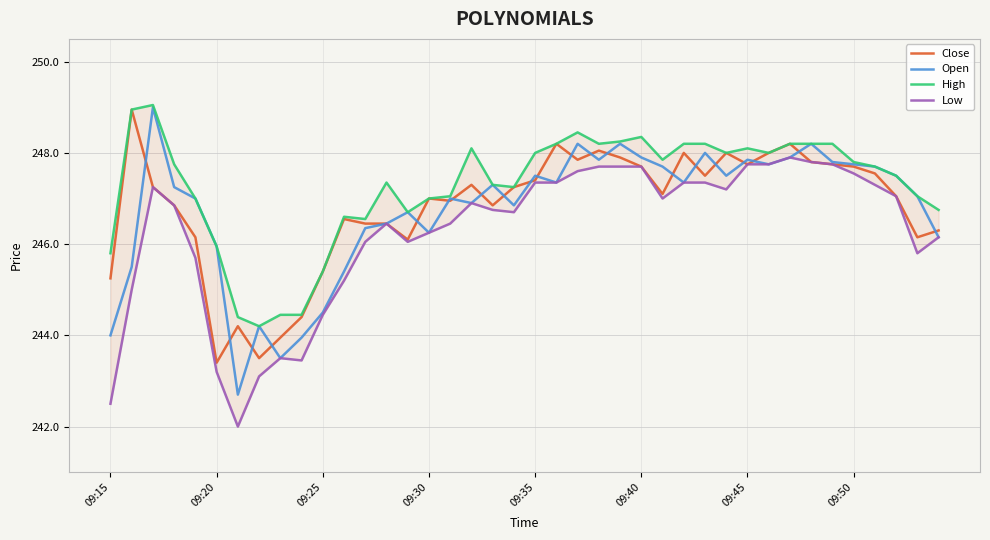

True or false: Close has more than 0 points higher than both neighbors.

True